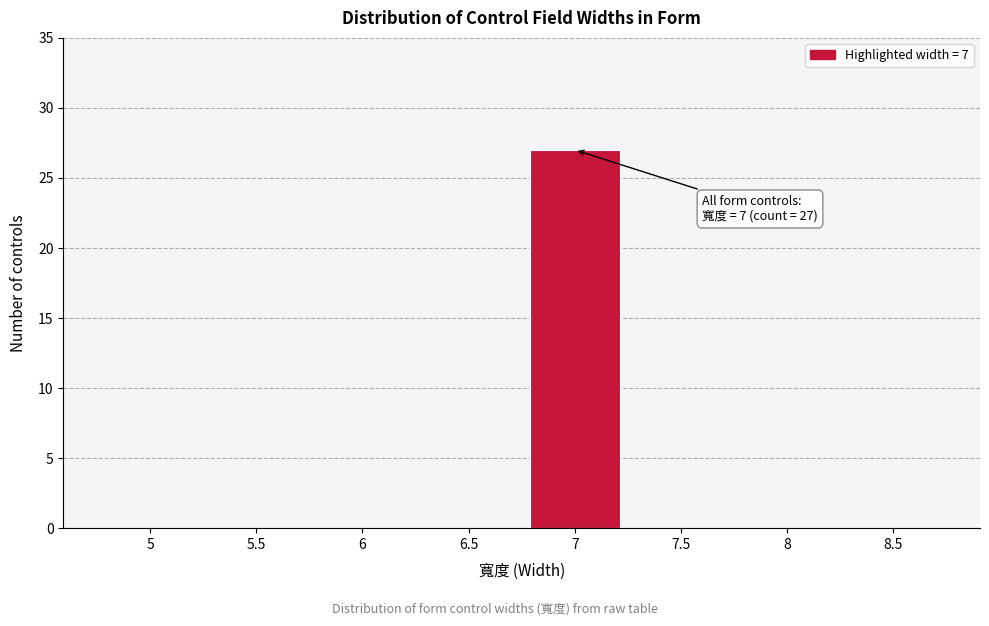

Reading right to left, list all the values displayed in this chart.

8.5=0	8=0	7.5=0	7=27	6.5=0	6=0	5.5=0	5=0